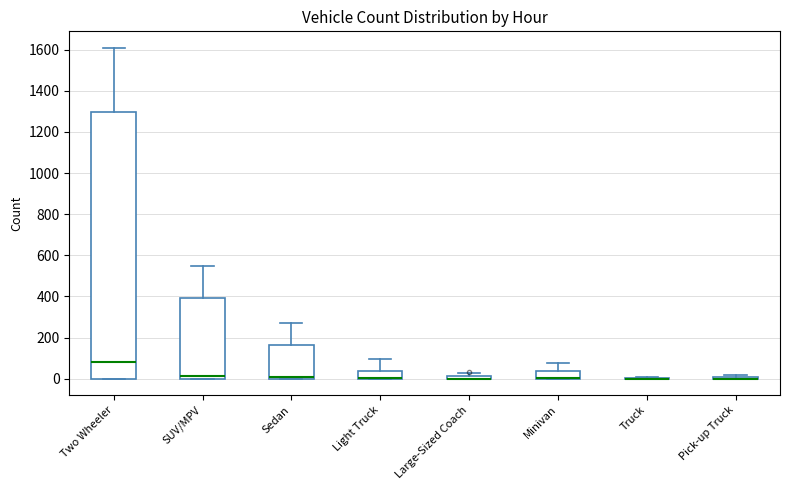

Comparing the boxes themselves (not the whiskers), which one is the tallest?

Two Wheeler